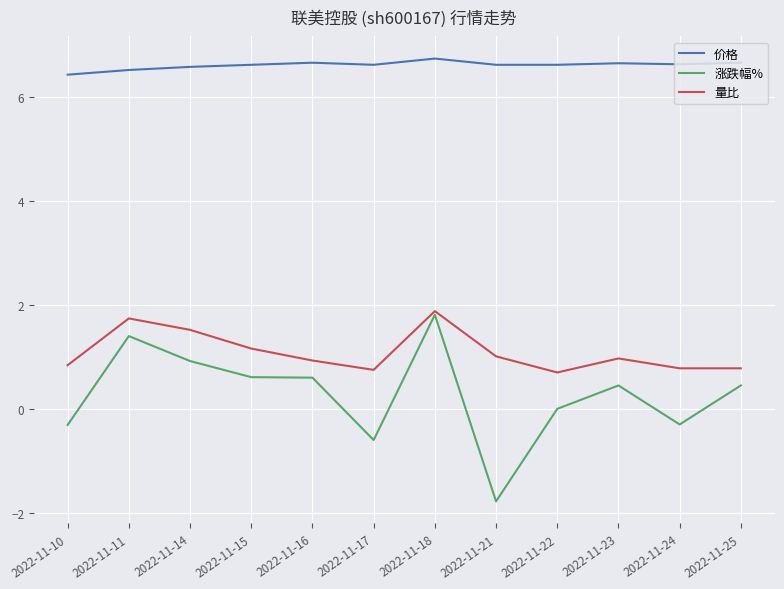

At which category is the sum across all series the highest?

2022-11-18